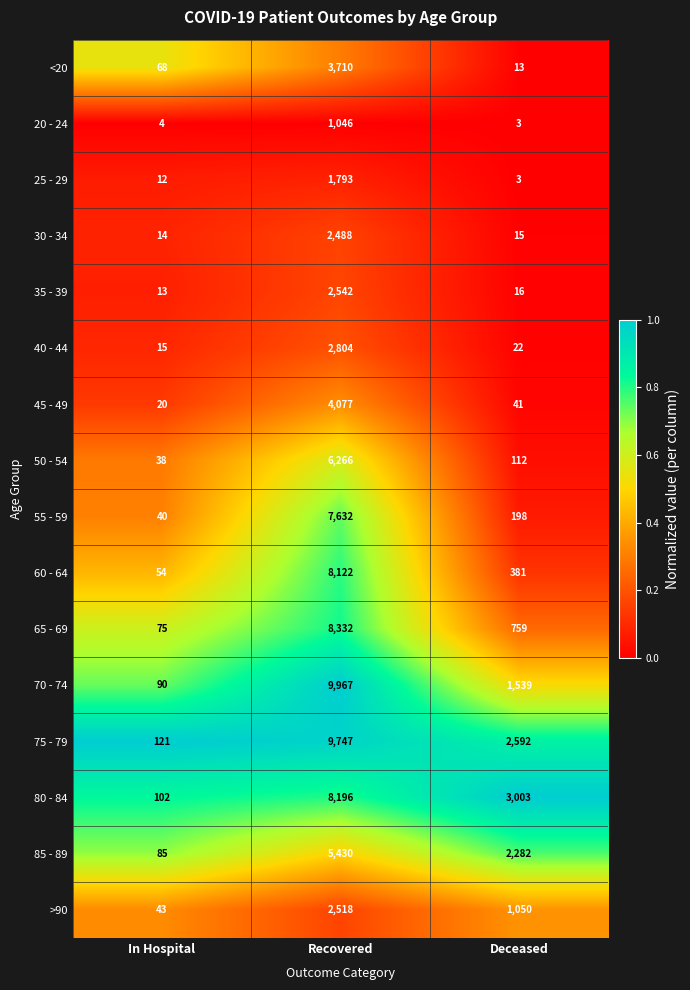

True or false: 85 - 89 has a value of 2282 at Deceased.

True